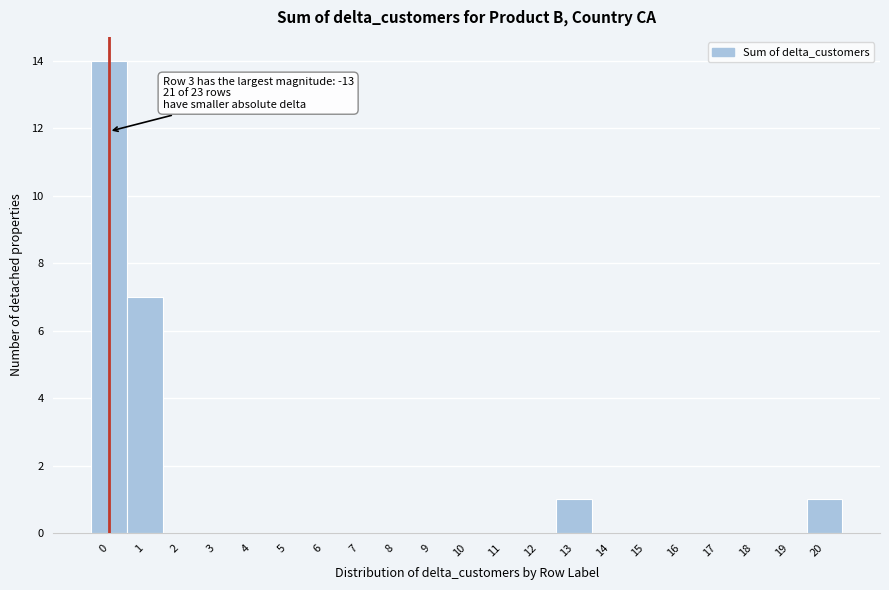

Reading left to right, transcribe all the data shown in this chart.

0=14	1=7	2=0	3=0	4=0	5=0	6=0	7=0	8=0	9=0	10=0	11=0	12=0	13=1	14=0	15=0	16=0	17=0	18=0	19=0	20=1